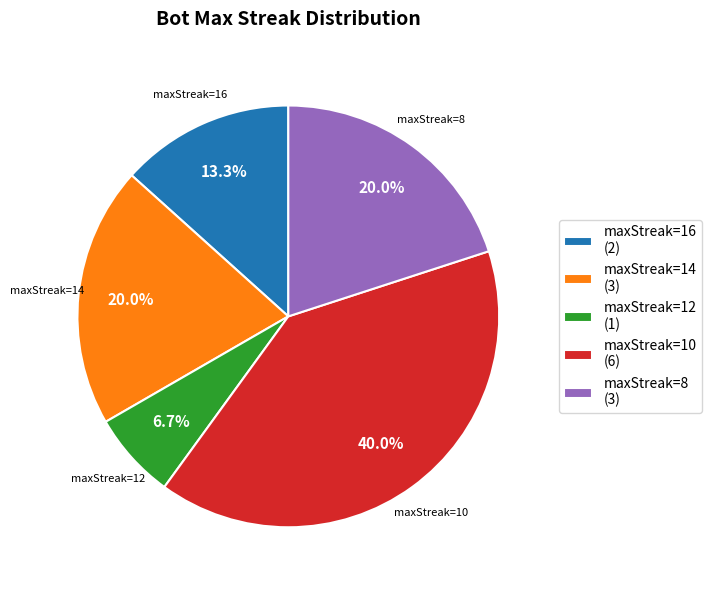

Between maxStreak=12 (1) and maxStreak=8 (3), which is larger?

maxStreak=8 (3)